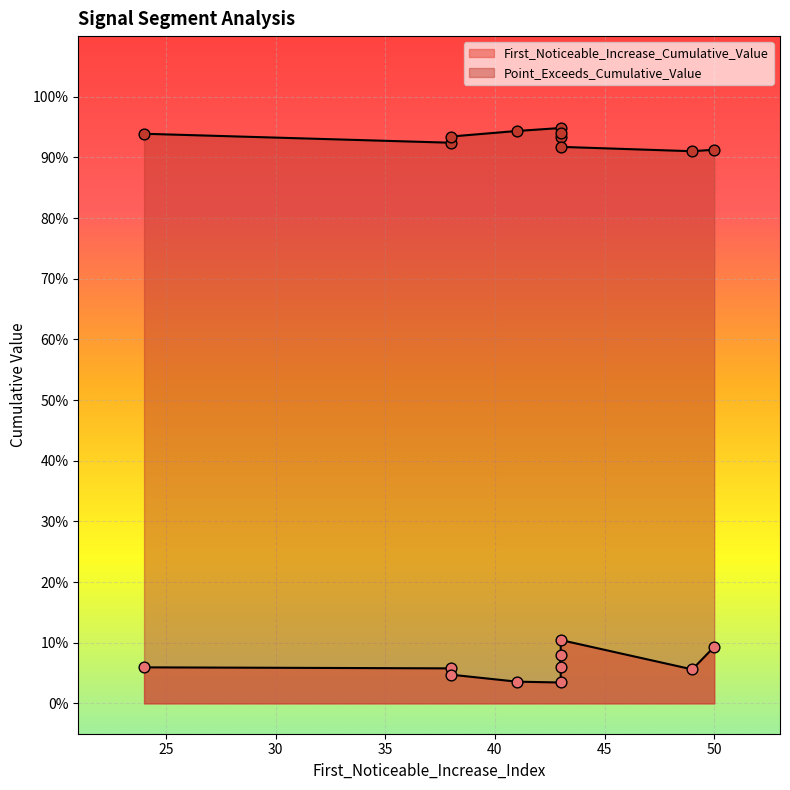

What is the total value across all series at 49?

1.0